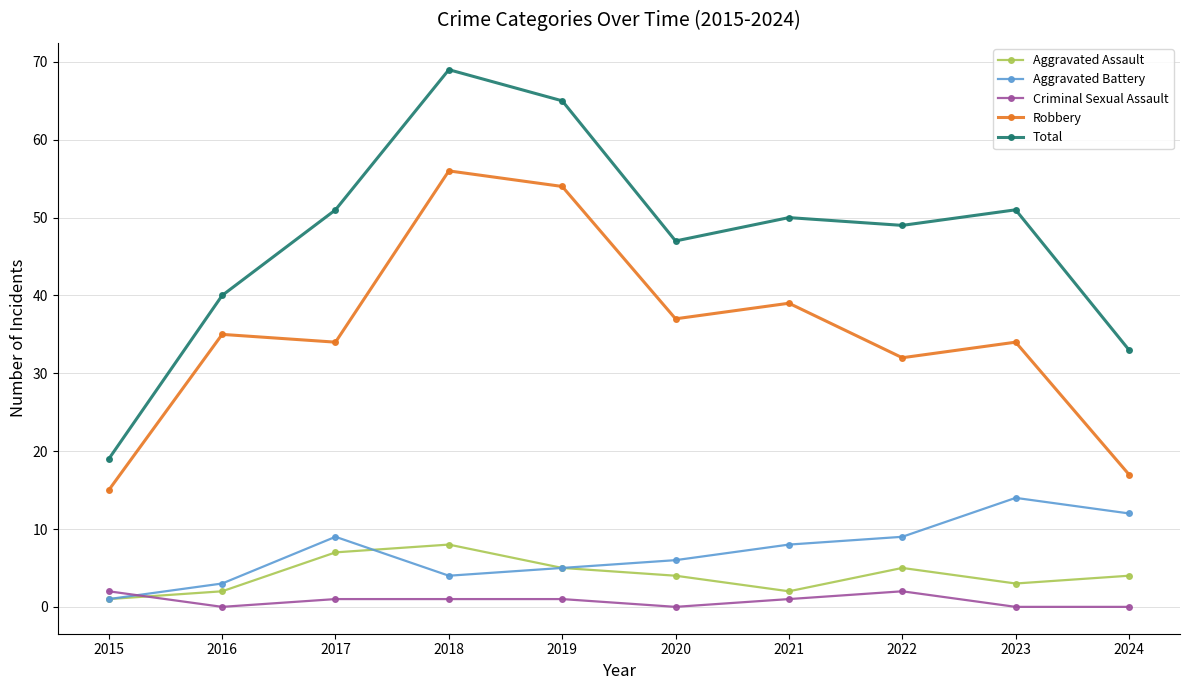

Reading right to left, extract all data points from this chart.

Aggravated Assault: 2024=4	2023=3	2022=5	2021=2	2020=4	2019=5	2018=8	2017=7	2016=2	2015=1
Aggravated Battery: 2024=12	2023=14	2022=9	2021=8	2020=6	2019=5	2018=4	2017=9	2016=3	2015=1
Criminal Sexual Assault: 2024=0	2023=0	2022=2	2021=1	2020=0	2019=1	2018=1	2017=1	2016=0	2015=2
Robbery: 2024=17	2023=34	2022=32	2021=39	2020=37	2019=54	2018=56	2017=34	2016=35	2015=15
Total: 2024=33	2023=51	2022=49	2021=50	2020=47	2019=65	2018=69	2017=51	2016=40	2015=19